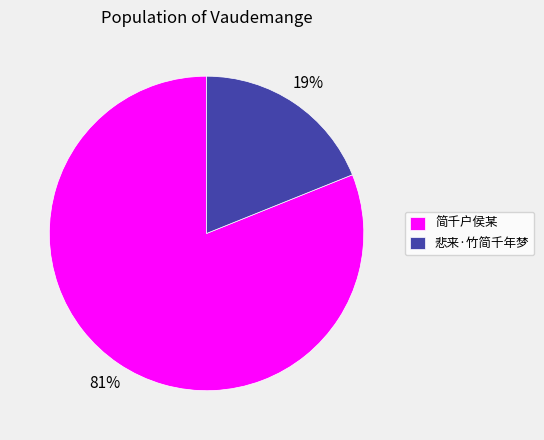

To the nearest percent, what portion does 悲来·竹简千年梦 represent?

19%